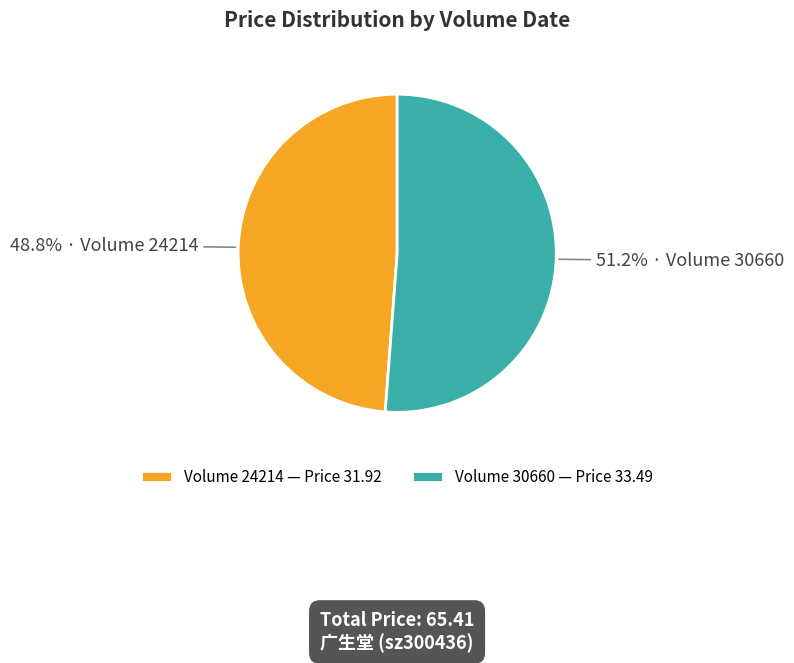

To the nearest percent, what is the difference between the largest and smallest slice percentages?

2%